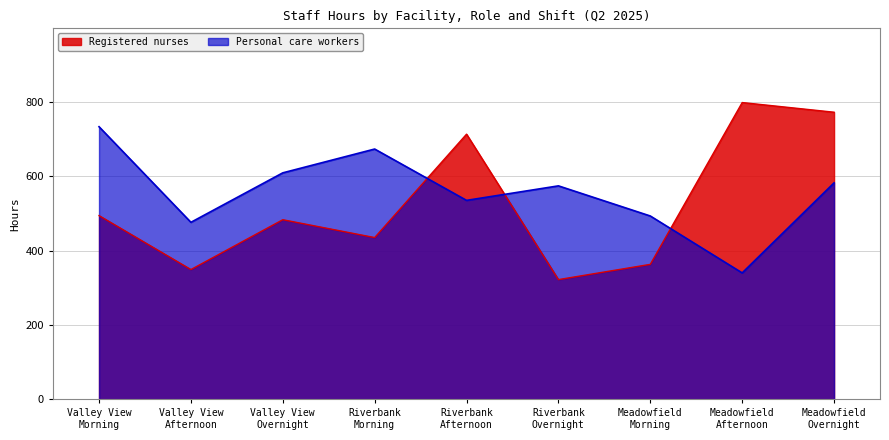

List the labels in order of Personal care workers value, largest first.

Valley View
Morning, Riverbank
Morning, Valley View
Overnight, Meadowfield
Overnight, Riverbank
Overnight, Riverbank
Afternoon, Meadowfield
Morning, Valley View
Afternoon, Meadowfield
Afternoon